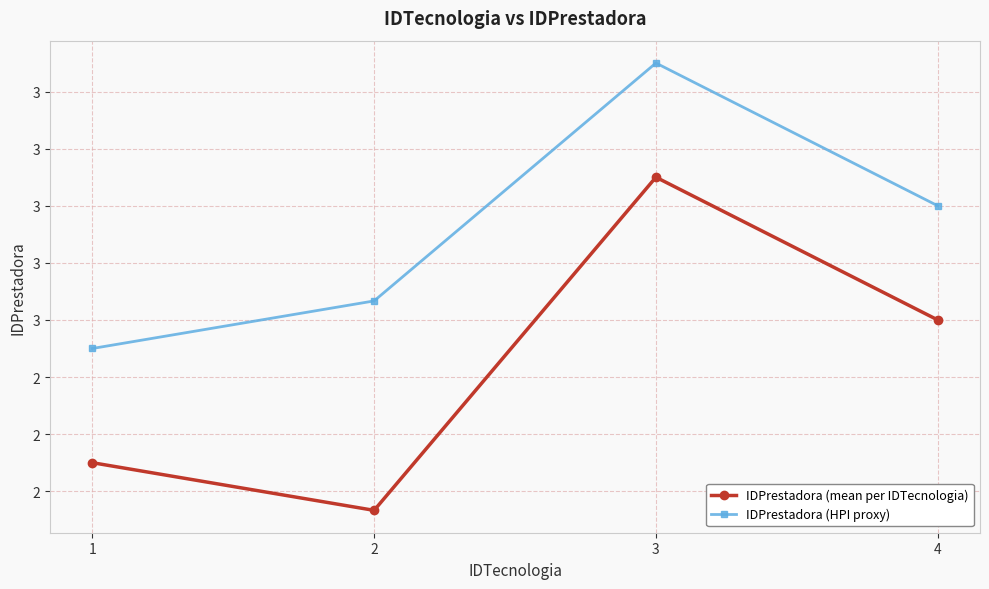

What is the value of the IDPrestadora (HPI proxy) point at the 2nd from the left?

3.1